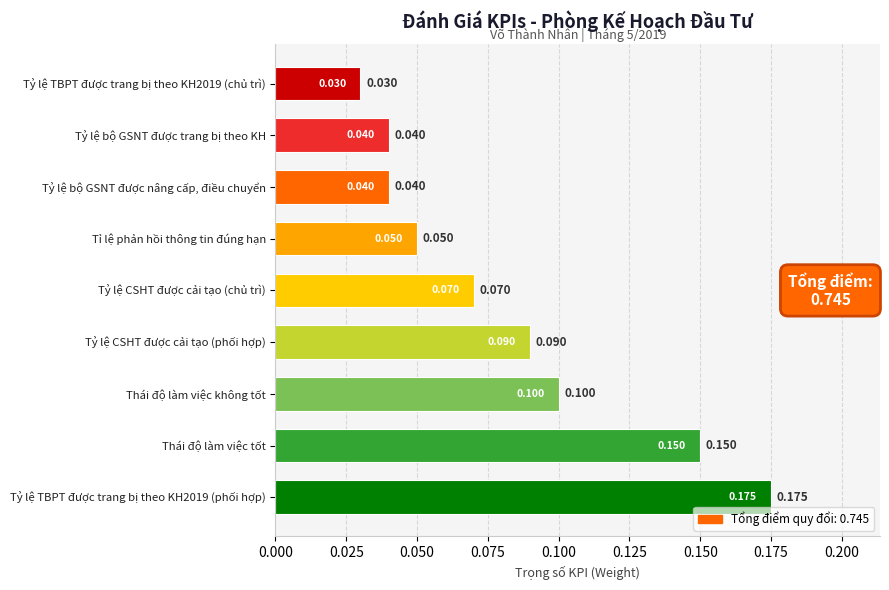

What is the difference between the second highest and minimum values?

0.1